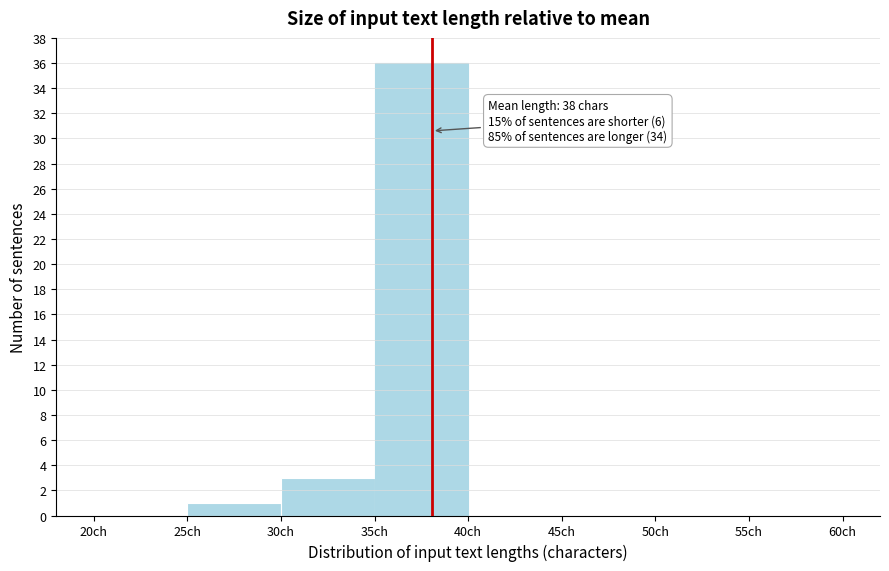

Over which range of the x-axis is the bar tallest?

35 to 40